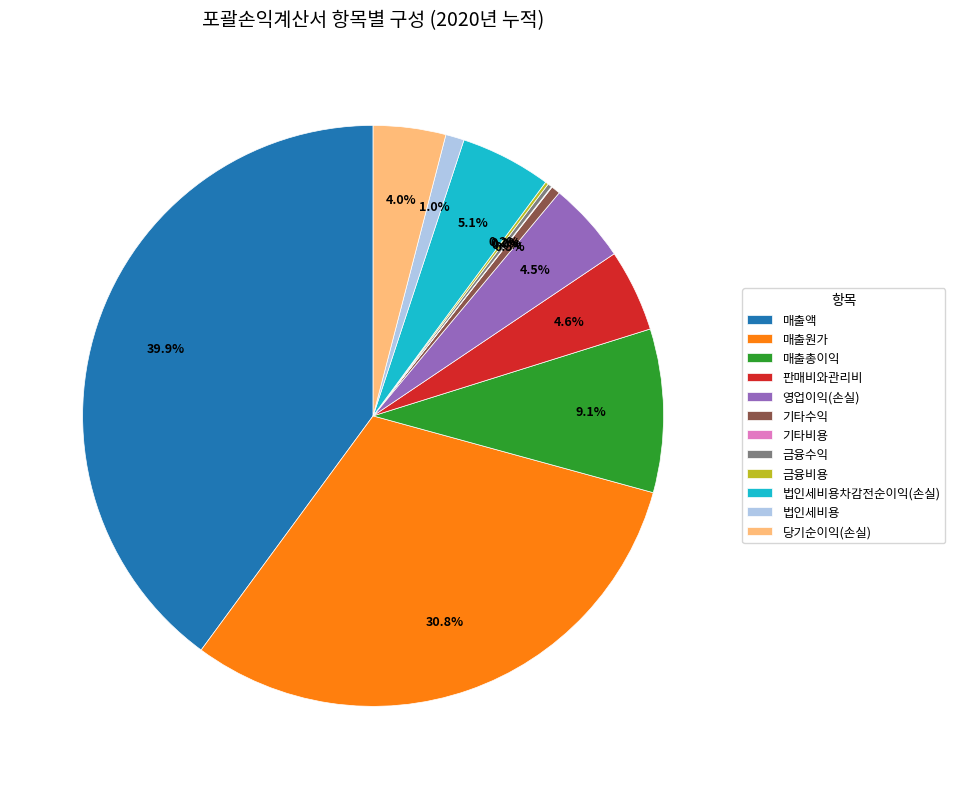

To the nearest percent, what percentage of the pie is 매출액?

40%